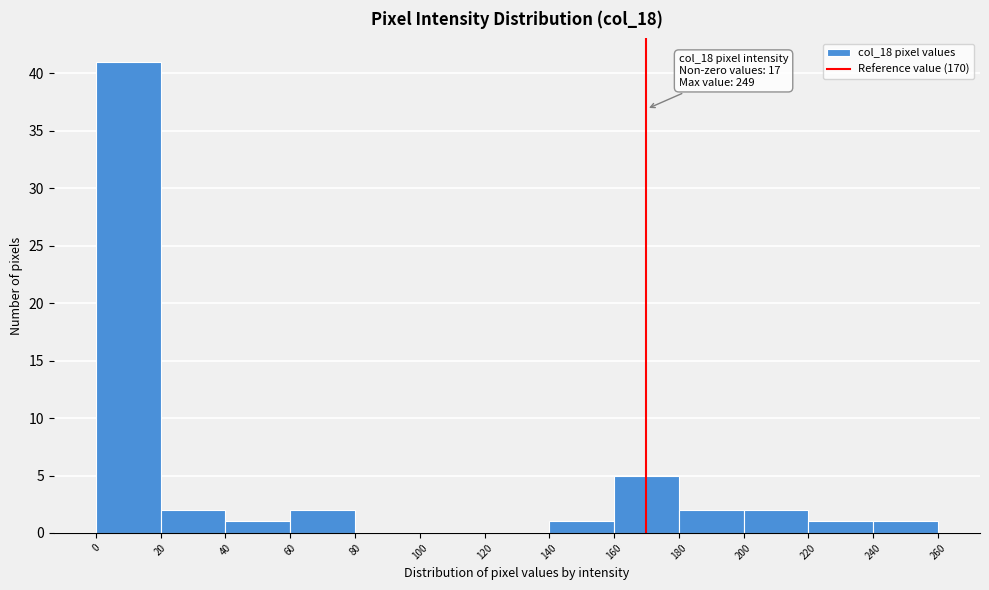

Which range on the x-axis has the tallest bar?

0 to 20